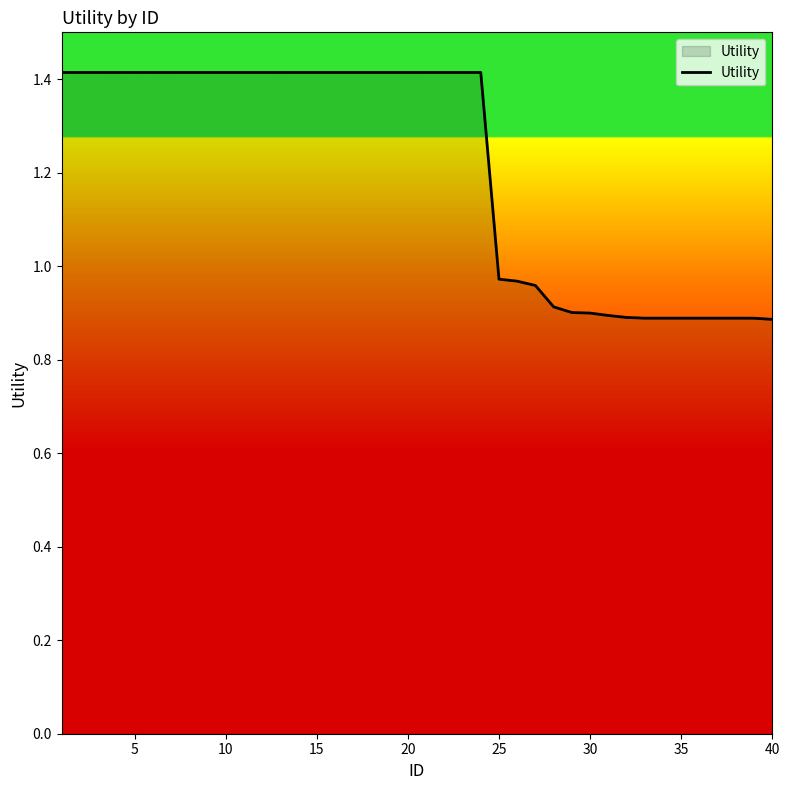

What is the smallest value displayed?

0.9